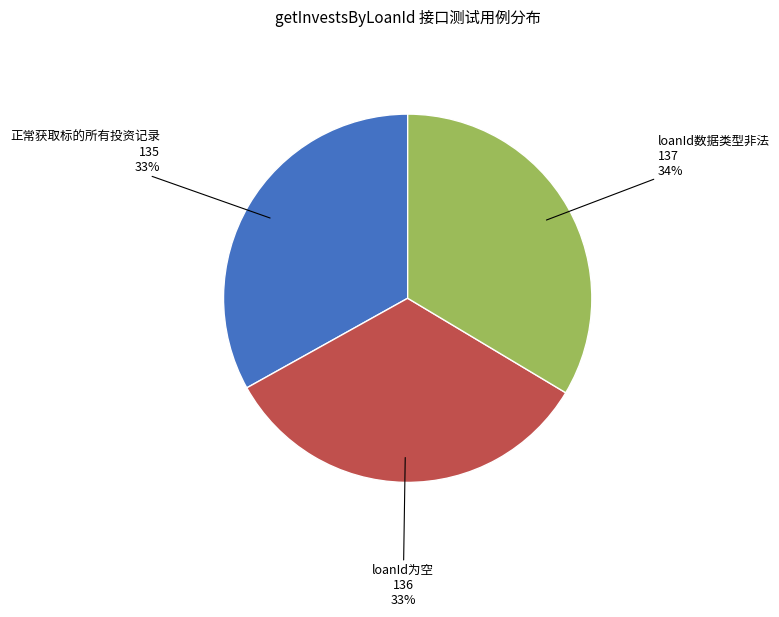

Is there any slice that represents more than half of the pie?

No